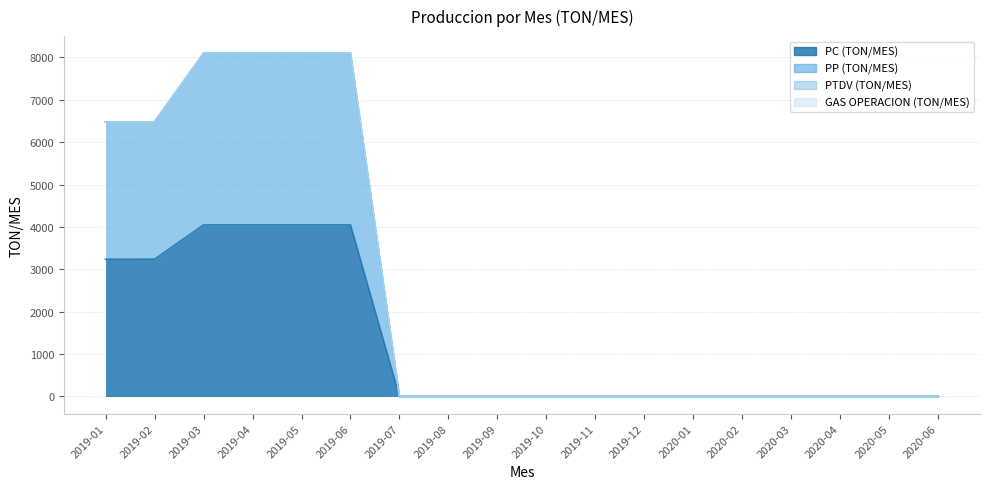

Which series has the largest total across all categories?

PP (TON/MES)